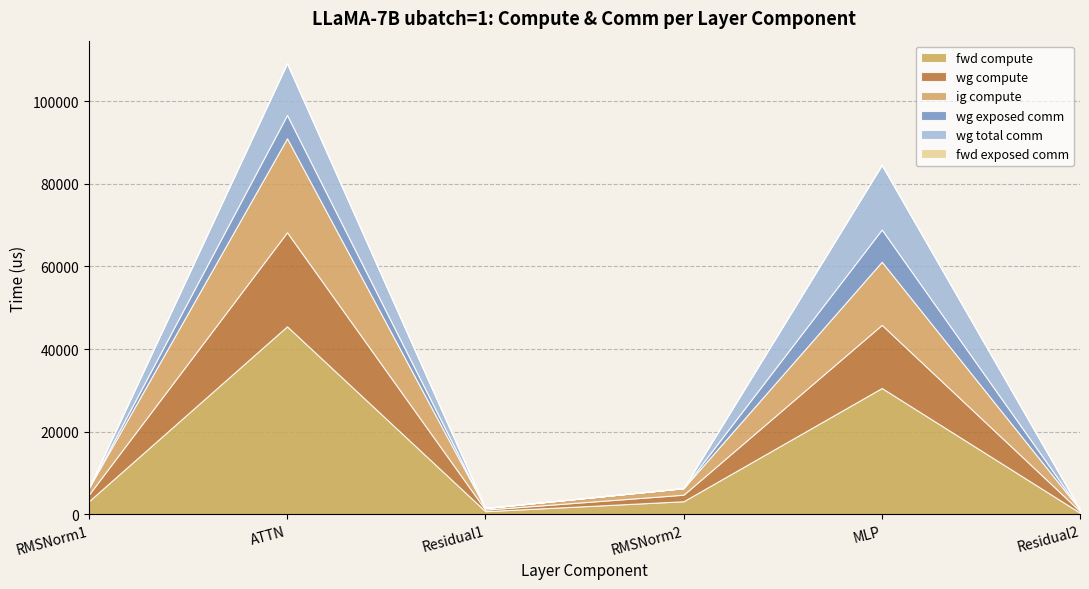

What is the sum of the wg compute values at MLP and Residual2?

15672.4